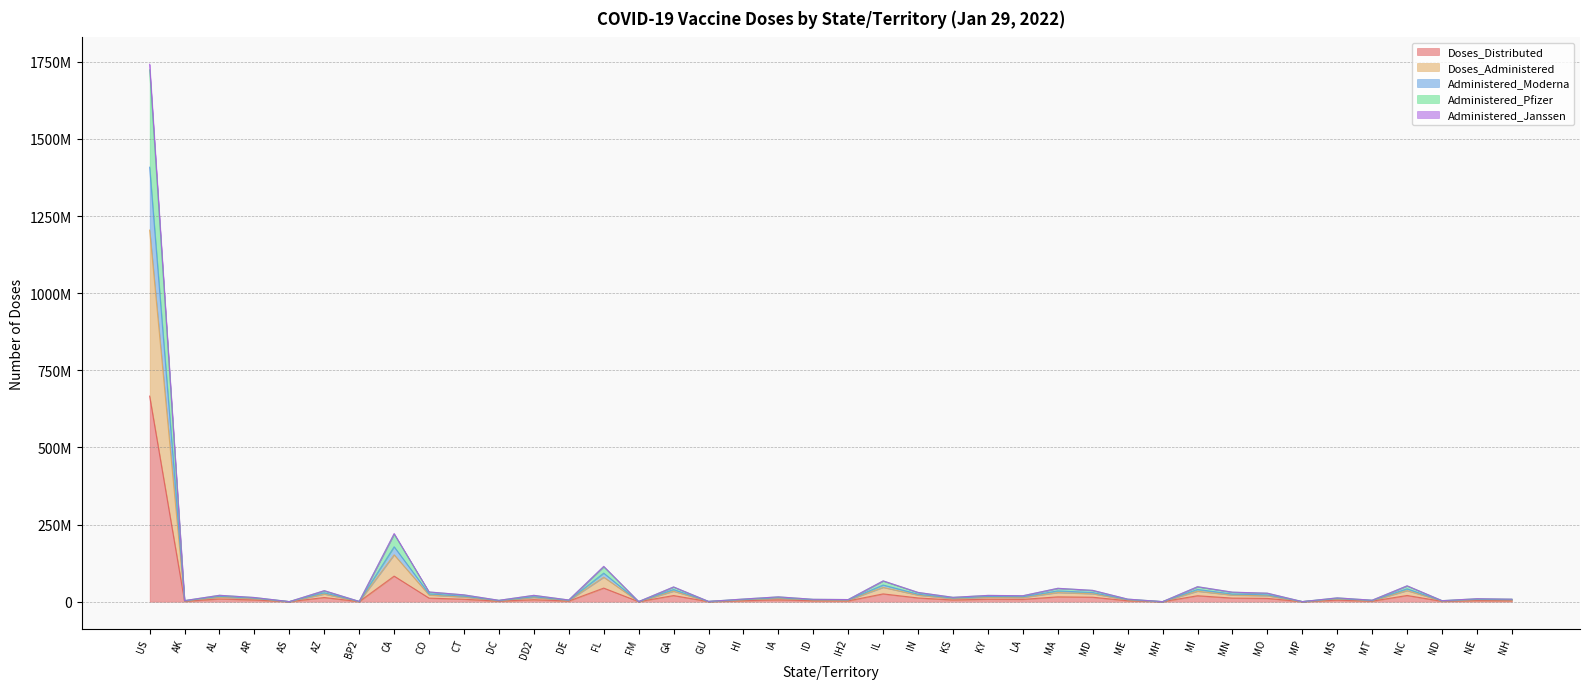

What is the spread (max minus min) of values at CA?

138020387